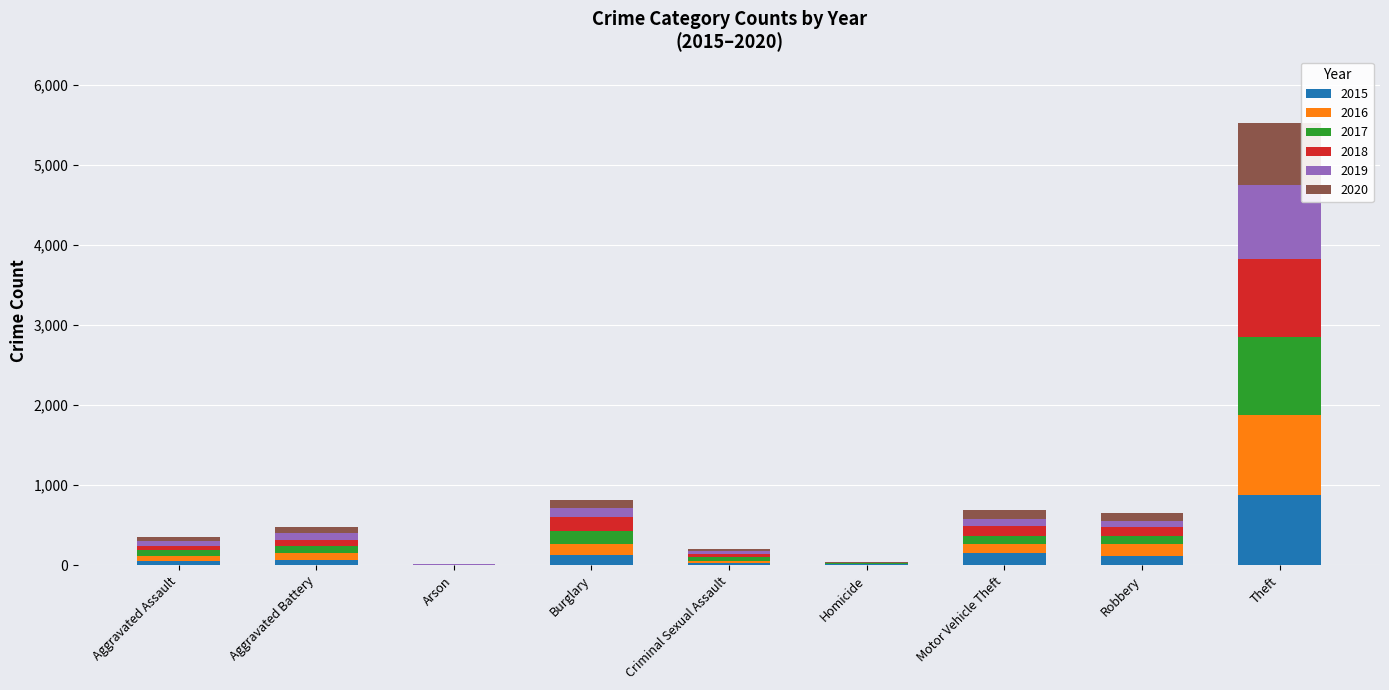

How many distinct data groups are displayed?

6